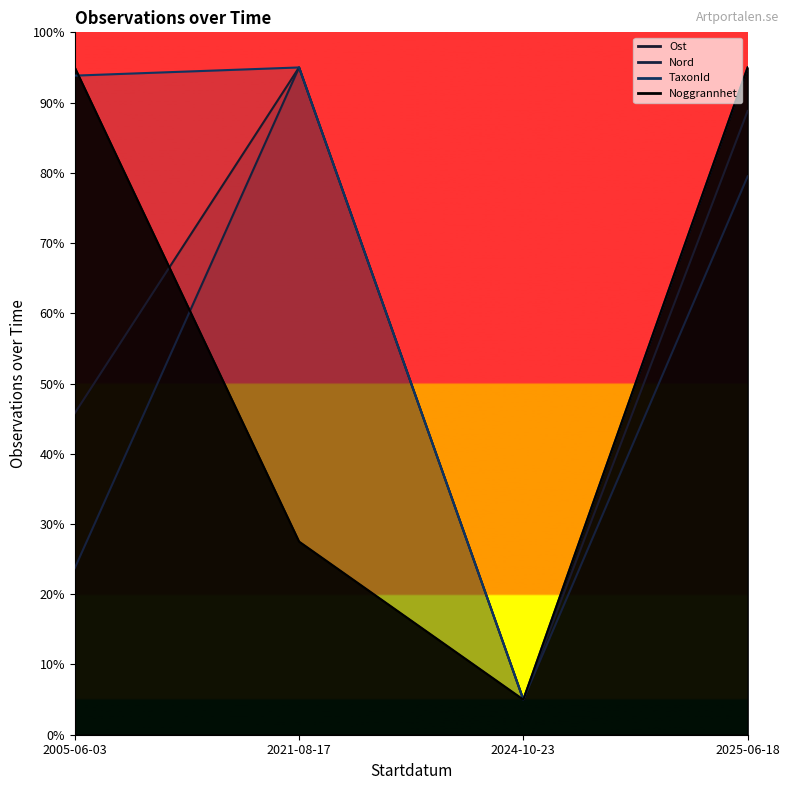

At how many categories does at least one series exceed 14?

3